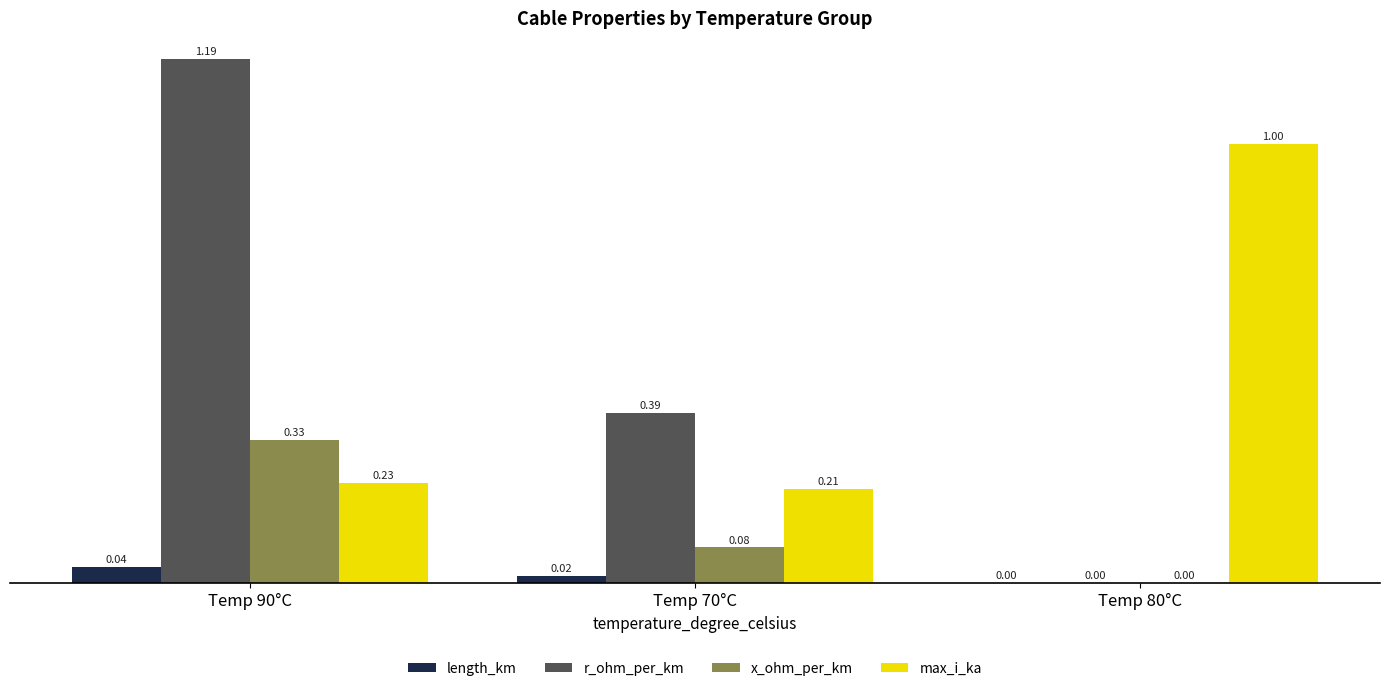

Is the value of x_ohm_per_km at Temp 90°C greater than the value of max_i_ka at Temp 70°C?

Yes